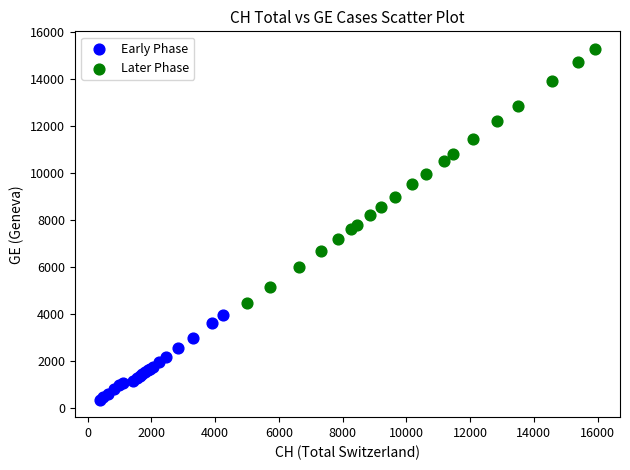

Which series has the largest Y range (max minus min)?

Later Phase